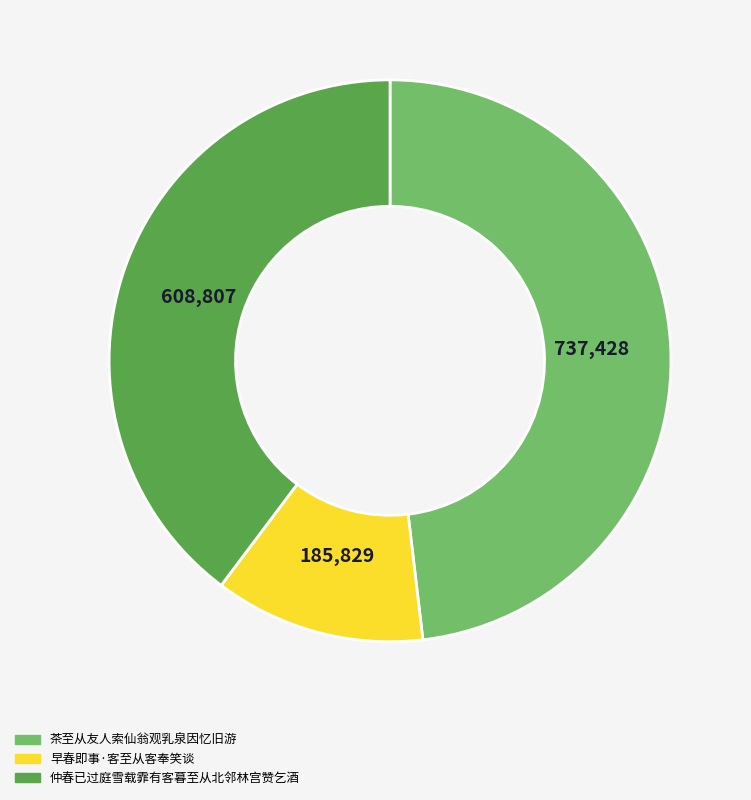

Is the sum of 茶至从友人索仙翁观乳泉因忆旧游 and 仲春已过庭雪载霏有客暮至从北邻林宫赞乞酒 greater than half?

Yes